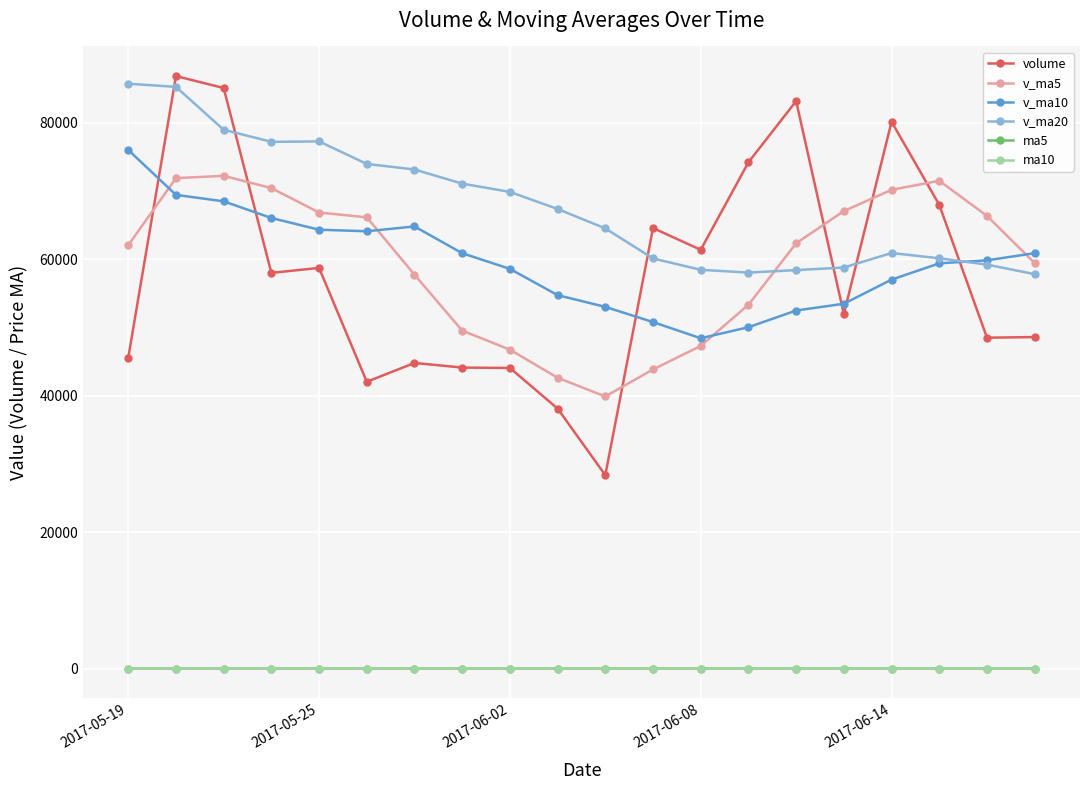

What is the minimum value shown in the chart?

10.5